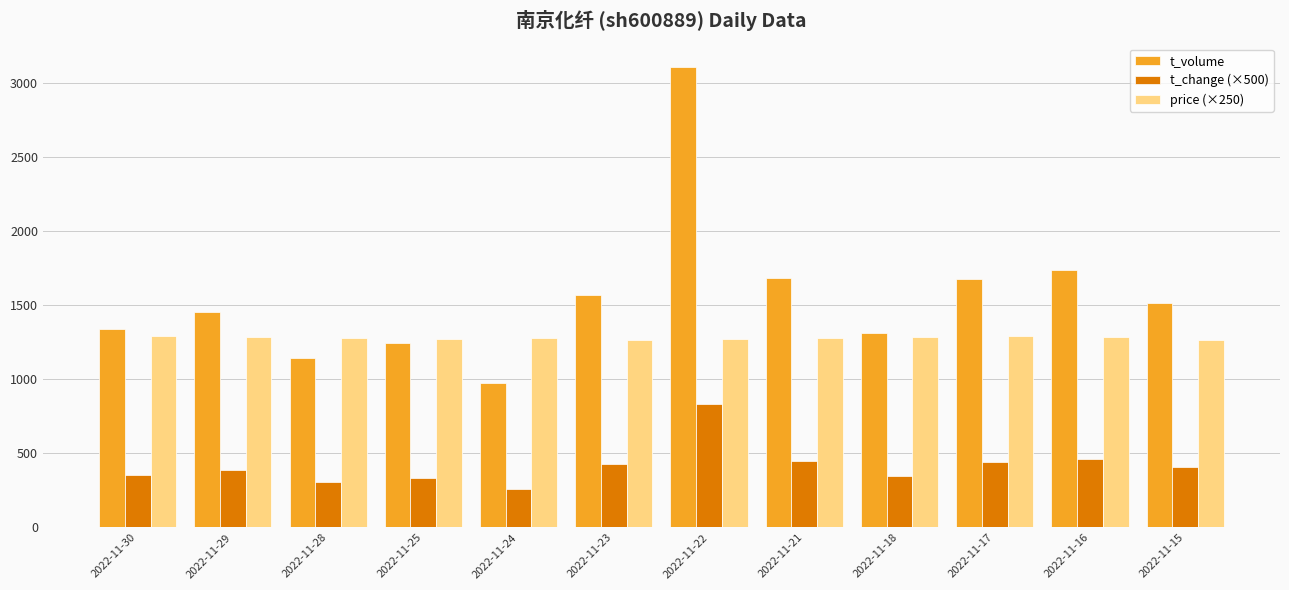

What value does the t_volume series have at 2022-11-17?

1676.0